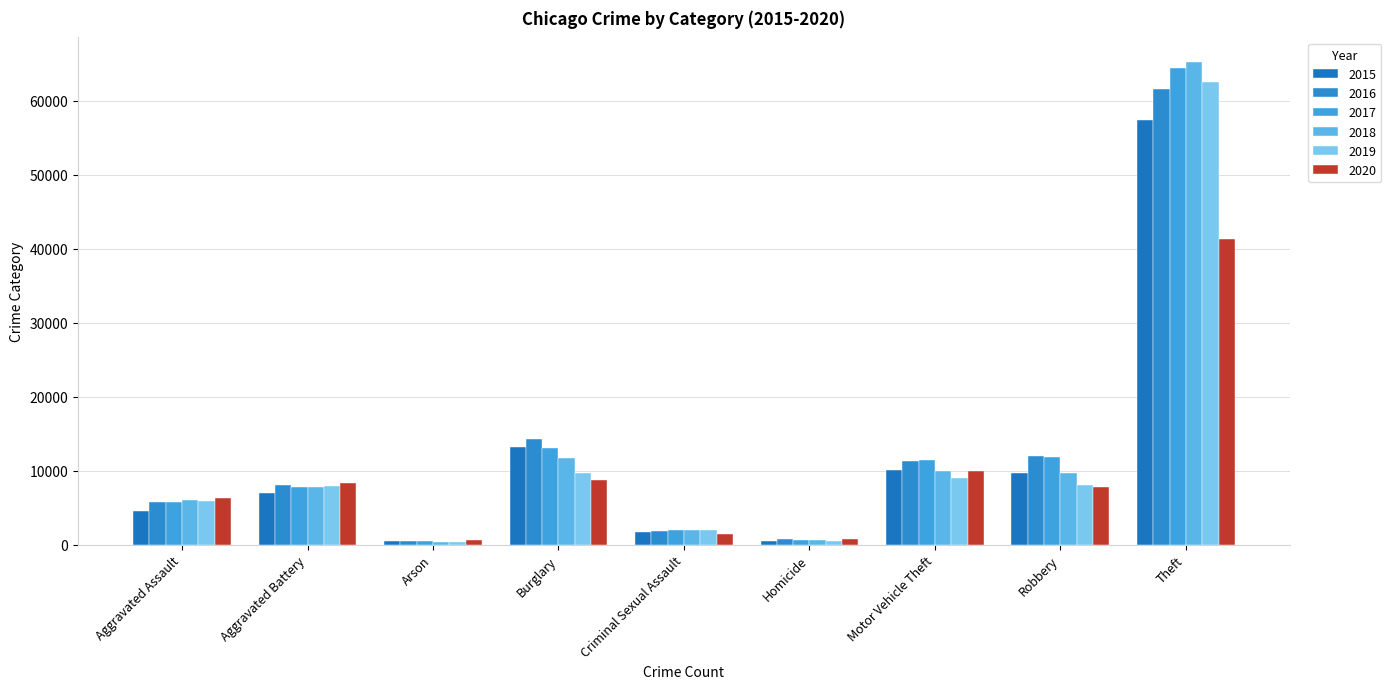

What is the maximum value shown in the chart?

65290